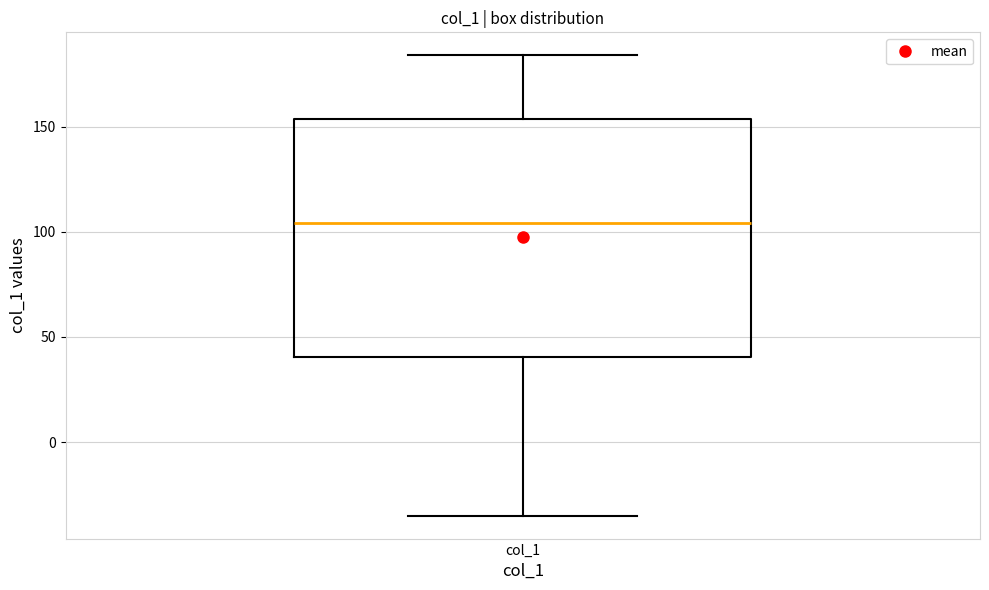

Where is the upper edge of the box for col_1 on the y-axis? The values are not printed on the chart, so give them approximately, as read against the axis.

155